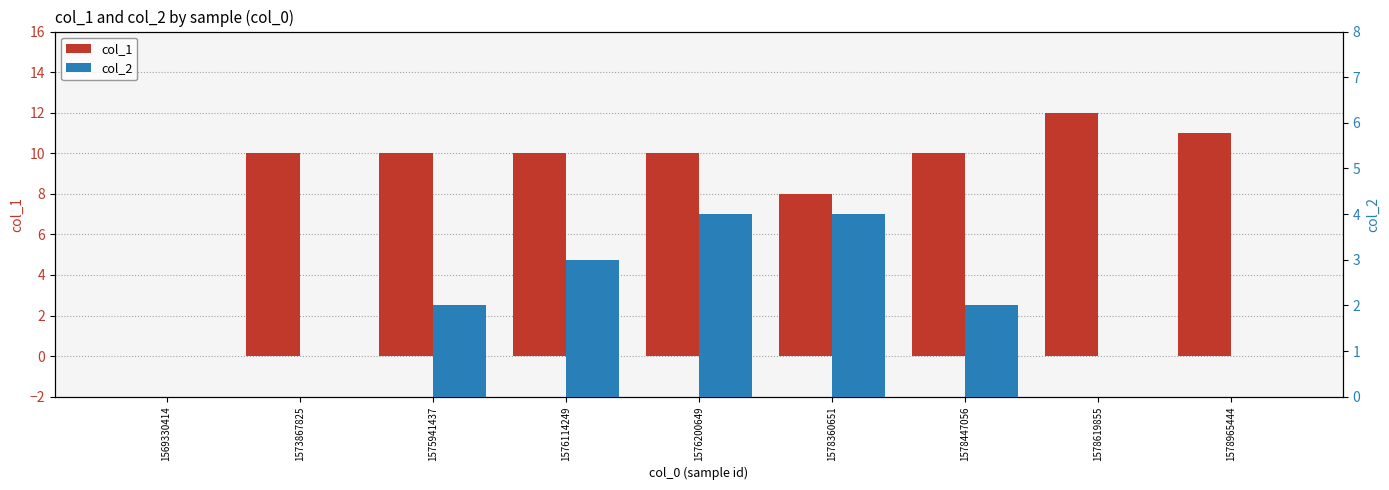

Rank the series by their maximum value, from lowest to highest.

col_2, col_1